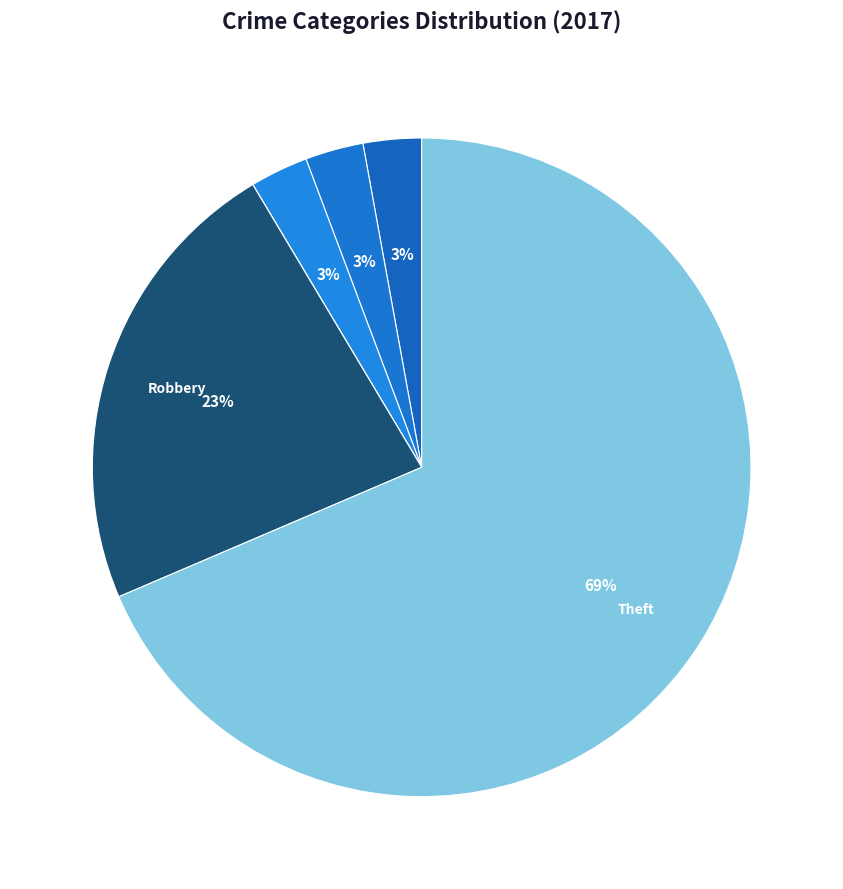

How many slices are in this pie chart?

7